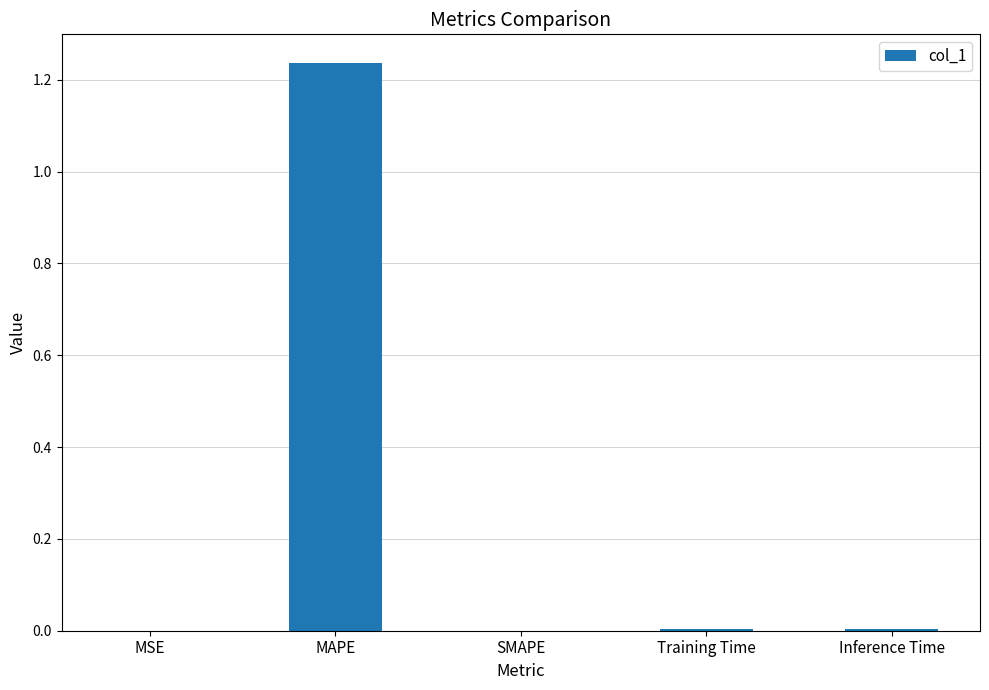

Between MAPE and Training Time, which is larger?

MAPE